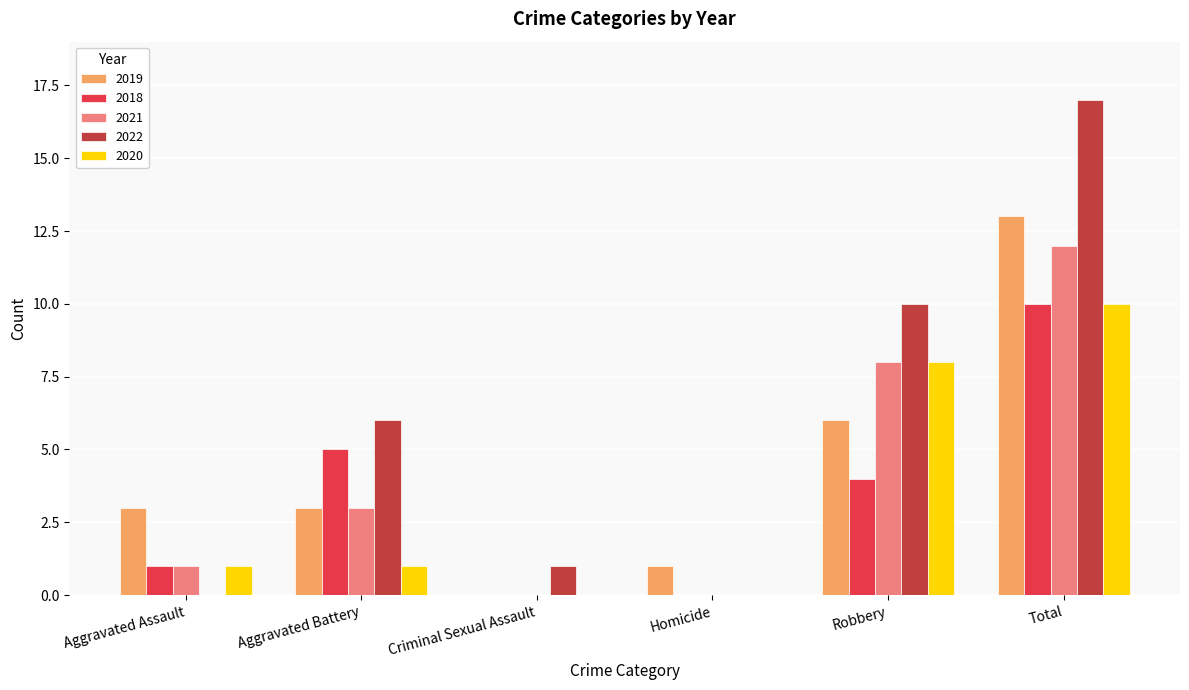

Between Aggravated Assault and Aggravated Battery, which series saw the biggest shift?

2022